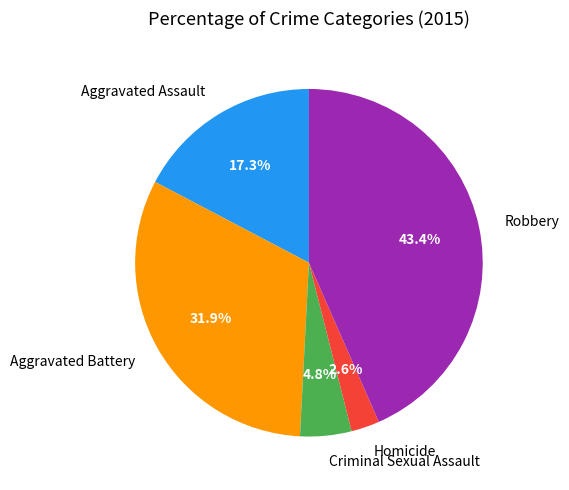

To the nearest percent, what portion does Homicide represent?

3%